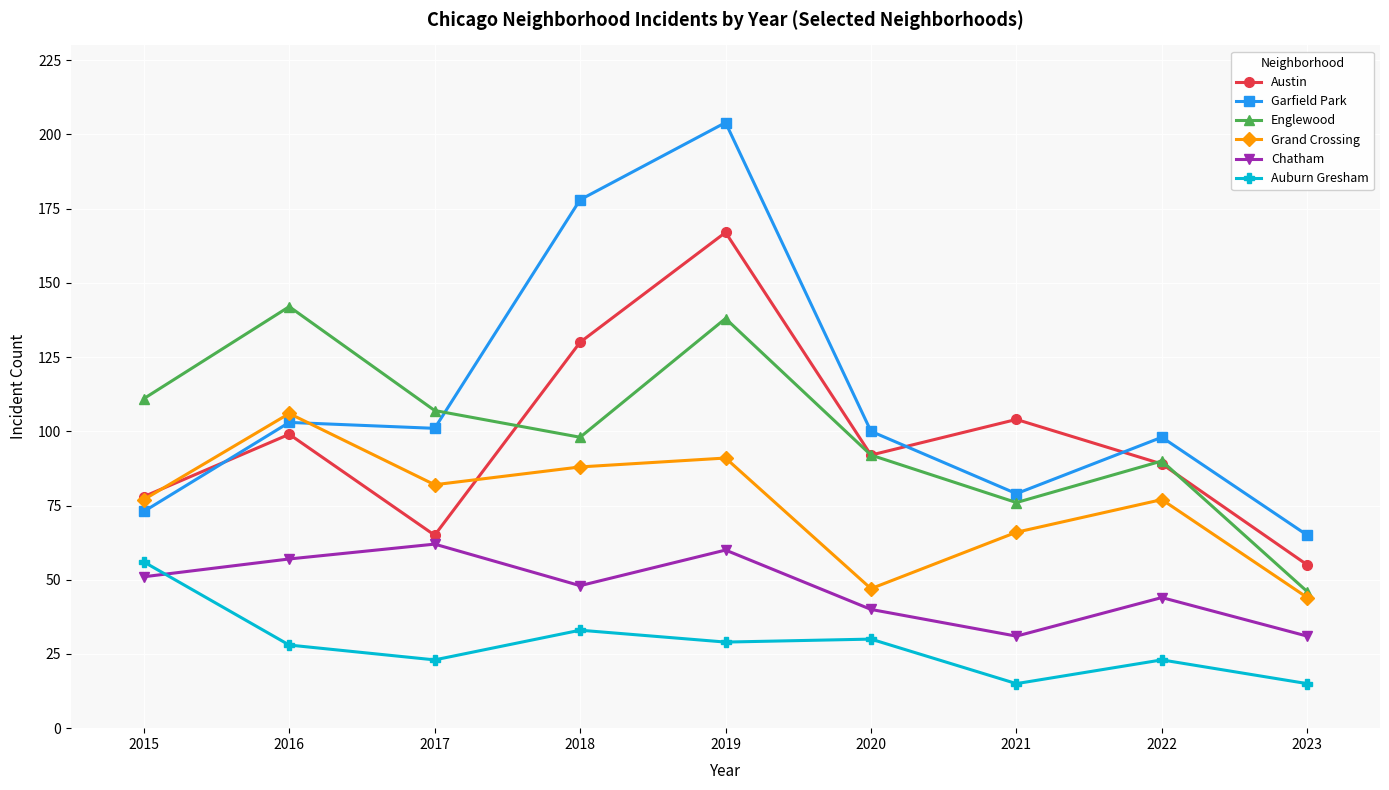

What is the spread (max minus min) of values at 2017?

84